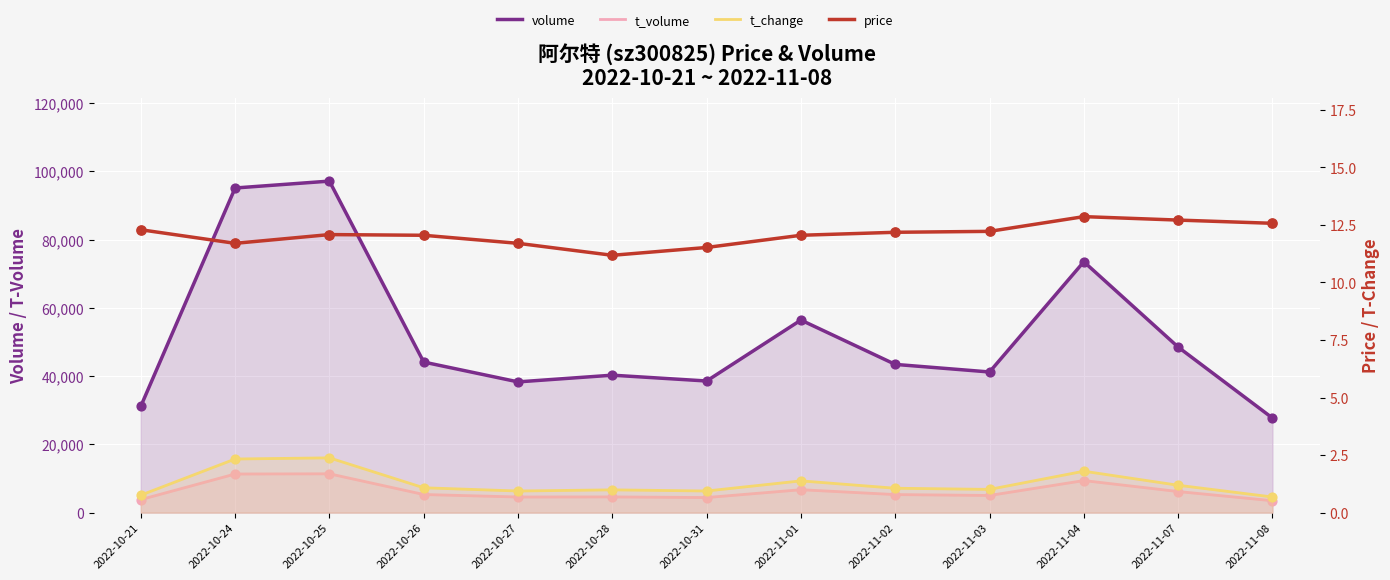

Which series has the largest total across all categories?

volume